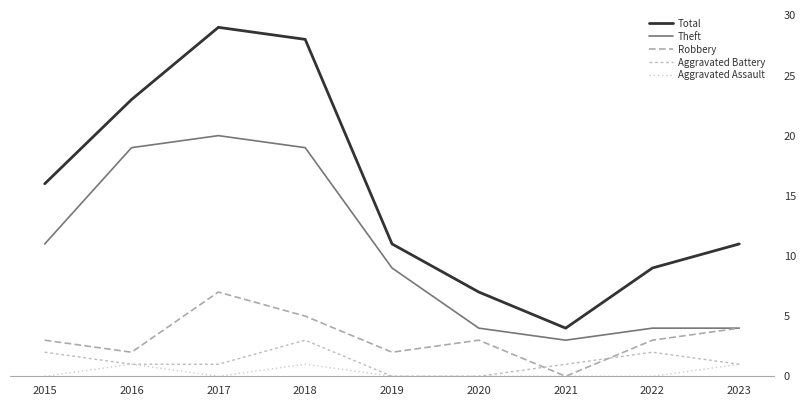

Does the chart display data point markers on the line(s)?

No